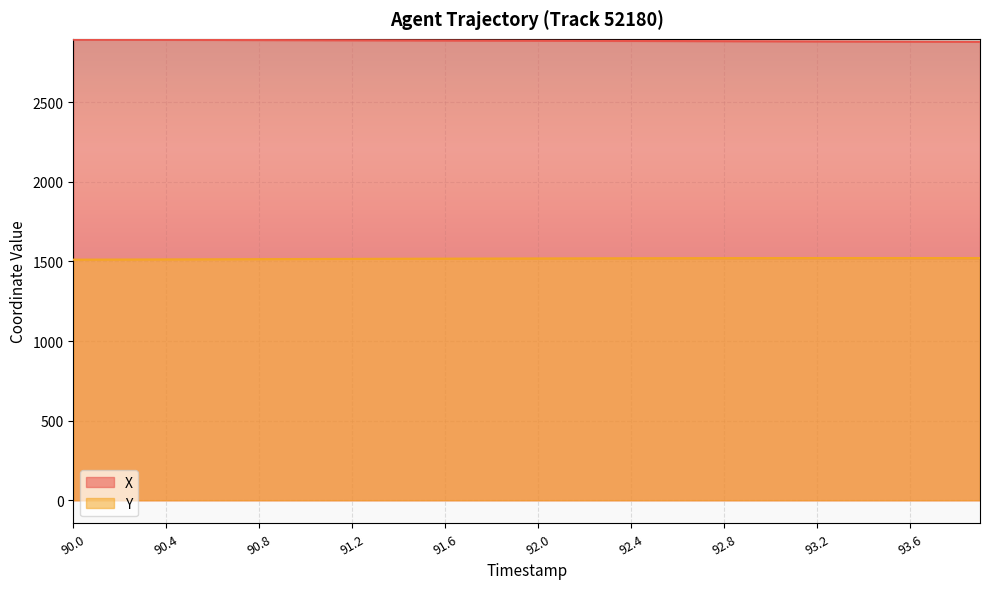

List the labels in order of X value, smallest first.

93.9, 93.8, 93.7, 93.6, 93.5, 93.4, 93.3, 93.2, 93.1, 93.0, 92.9, 92.8, 92.7, 92.6, 92.5, 92.4, 92.3, 92.2, 92.1, 92.0, 91.9, 91.8, 91.7, 91.6, 91.5, 91.4, 91.3, 91.2, 91.1, 91.0, 90.9, 90.8, 90.7, 90.6, 90.5, 90.4, 90.3, 90.2, 90.1, 90.0